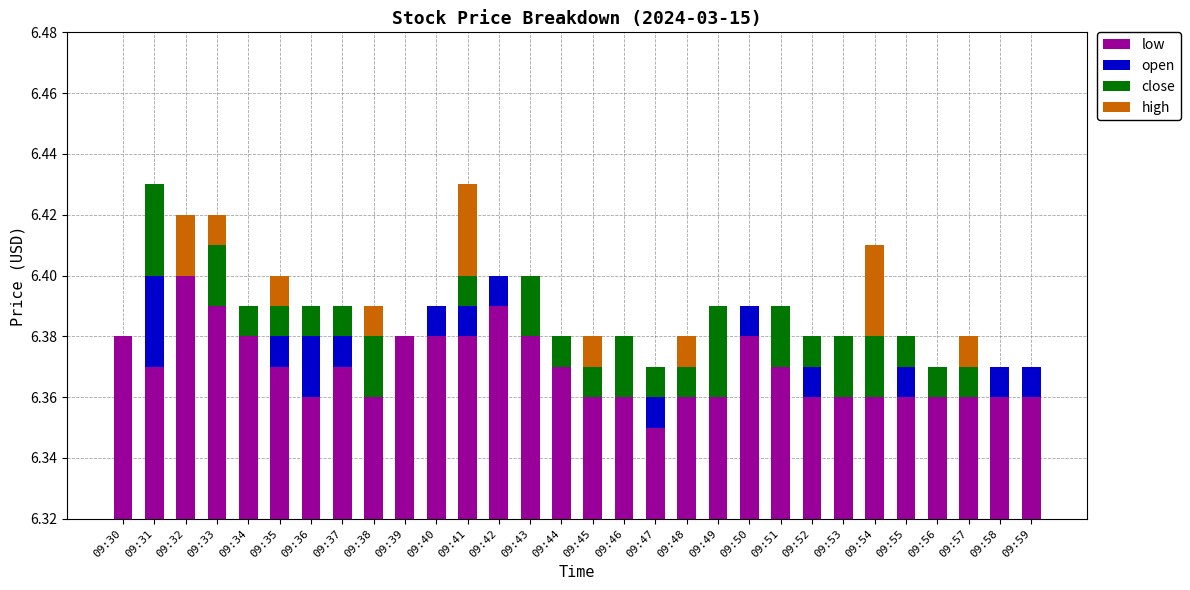

Does the chart contain any negative values?

No